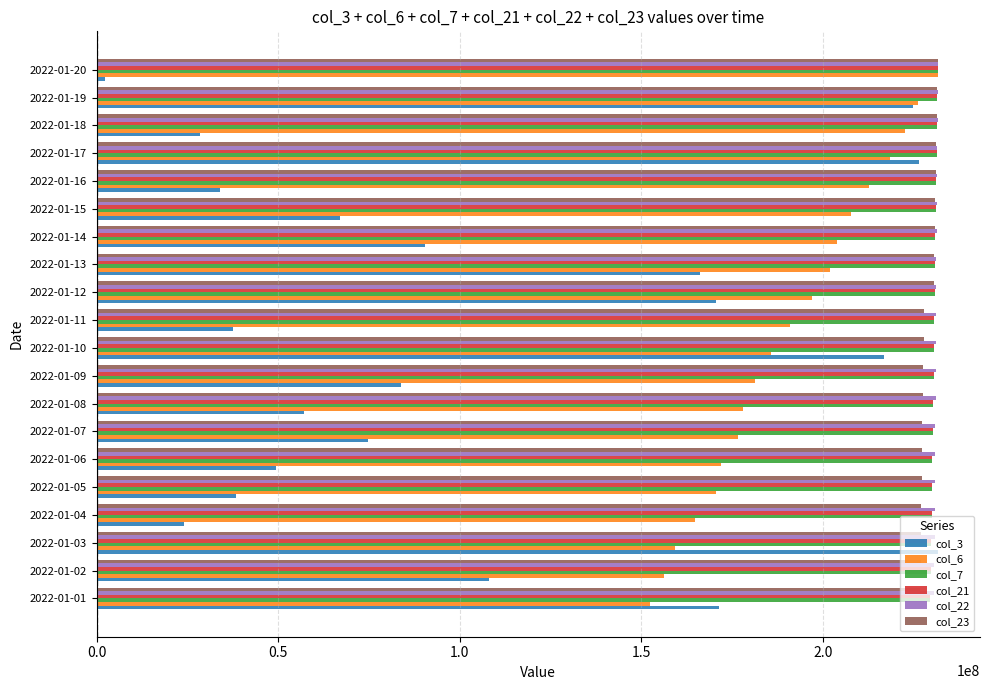

How many values in the col_6 series exceed 190955796?

10